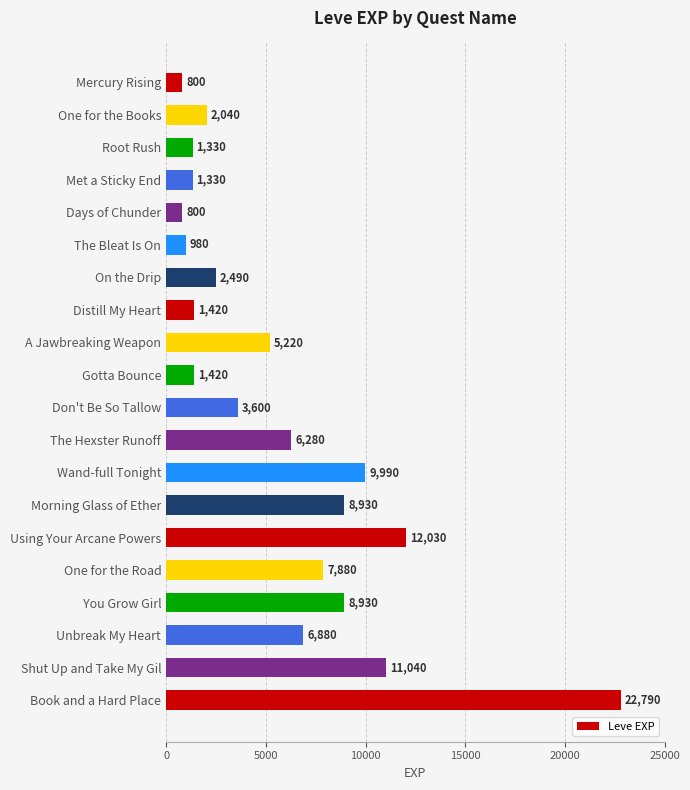

The value at Don't Be So Tallow is 3600. True or false?

True